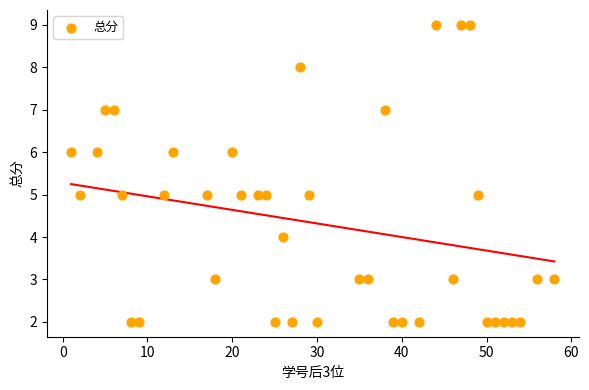

What is the range of Y values (max minus min)?

7